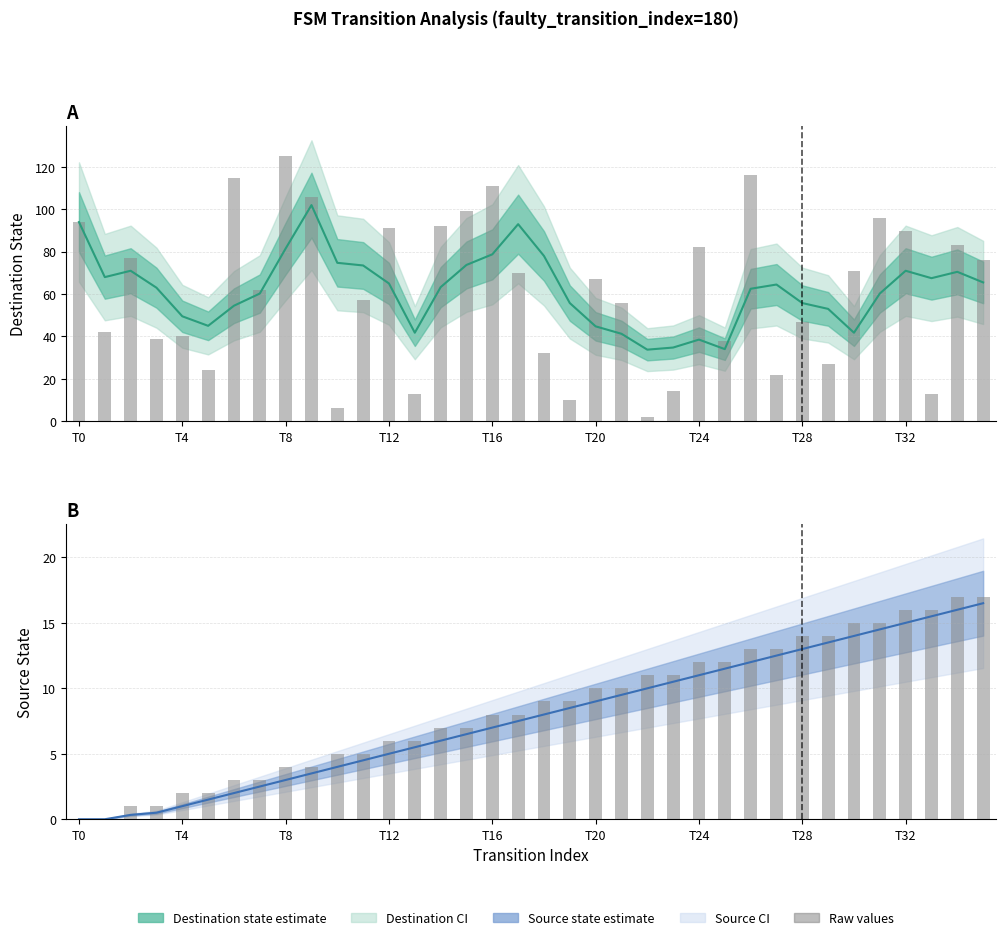

How many values in the Destination state (mean) series are below 63?

17